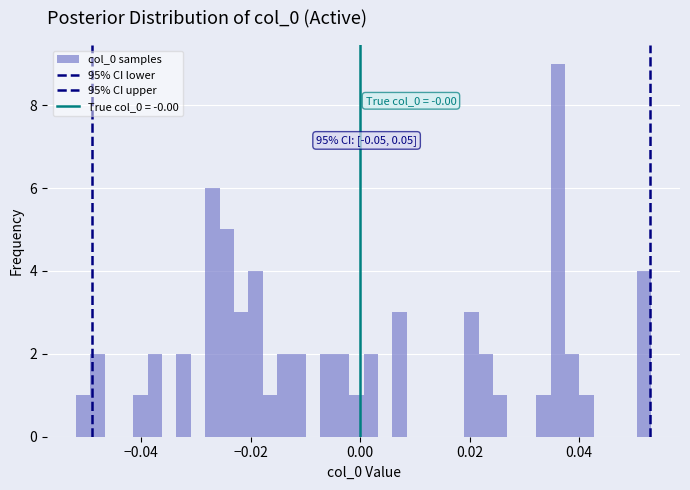

Read against the x-axis, roughly where is the centre of the tallest bar?

0.036